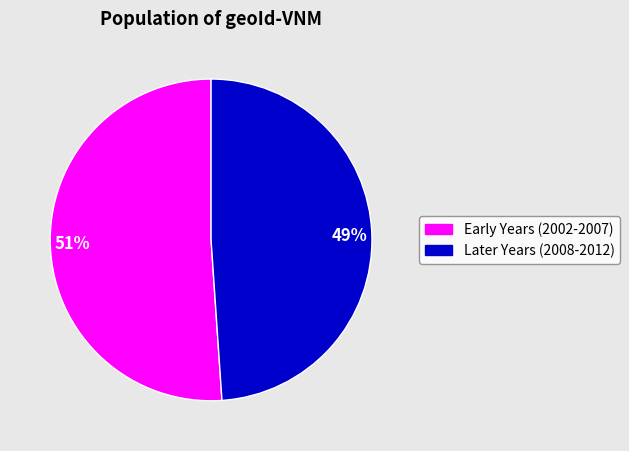

What is the smallest slice in the pie chart?

Later Years (2008-2012)